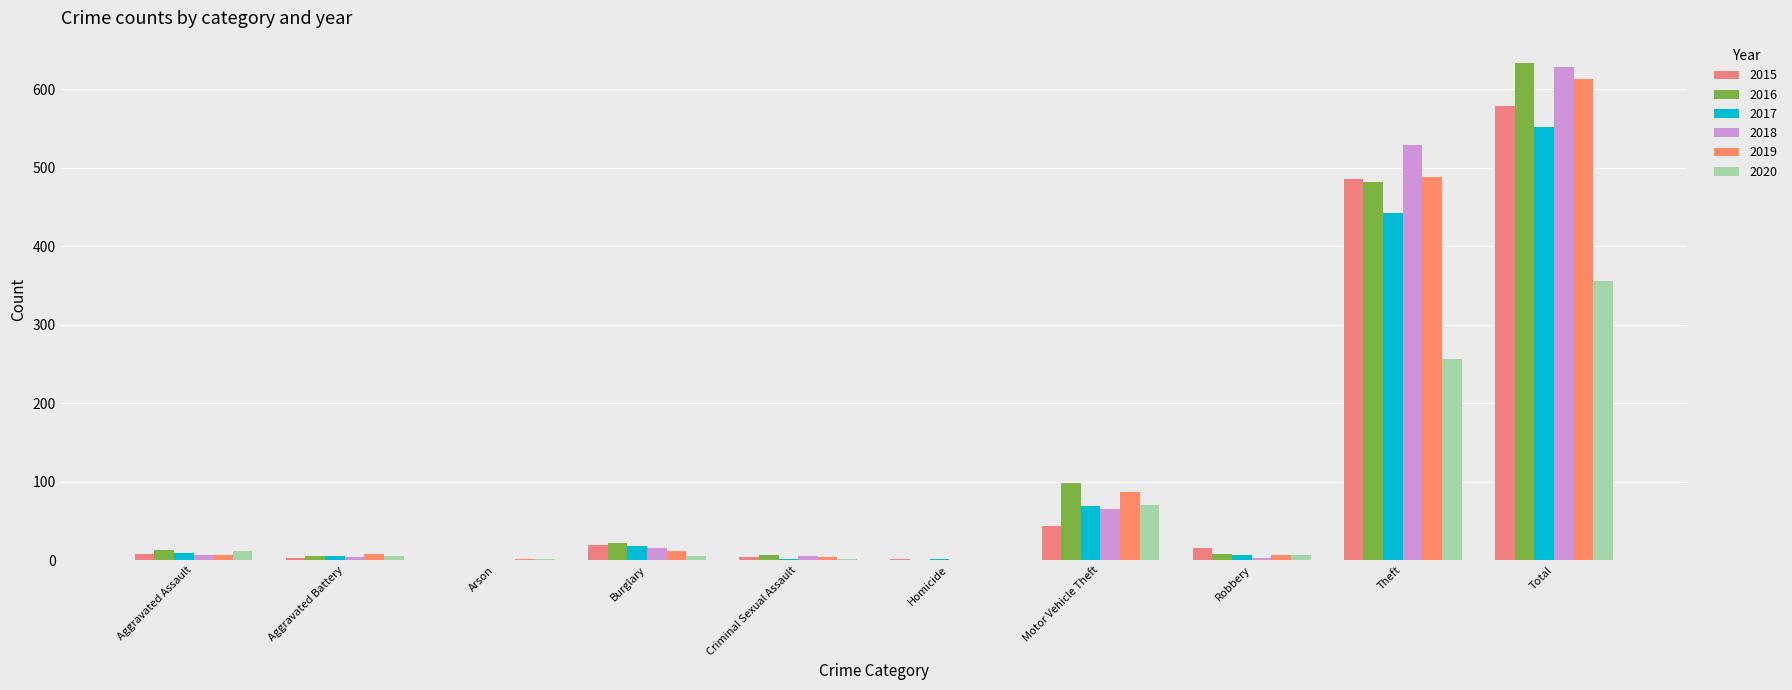

Which series has the largest total across all categories?

2016